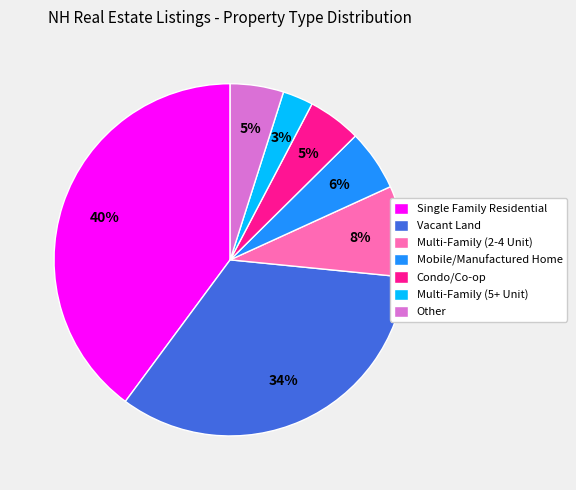

To the nearest percent, what is the difference between the largest and smallest slice percentages?

37%